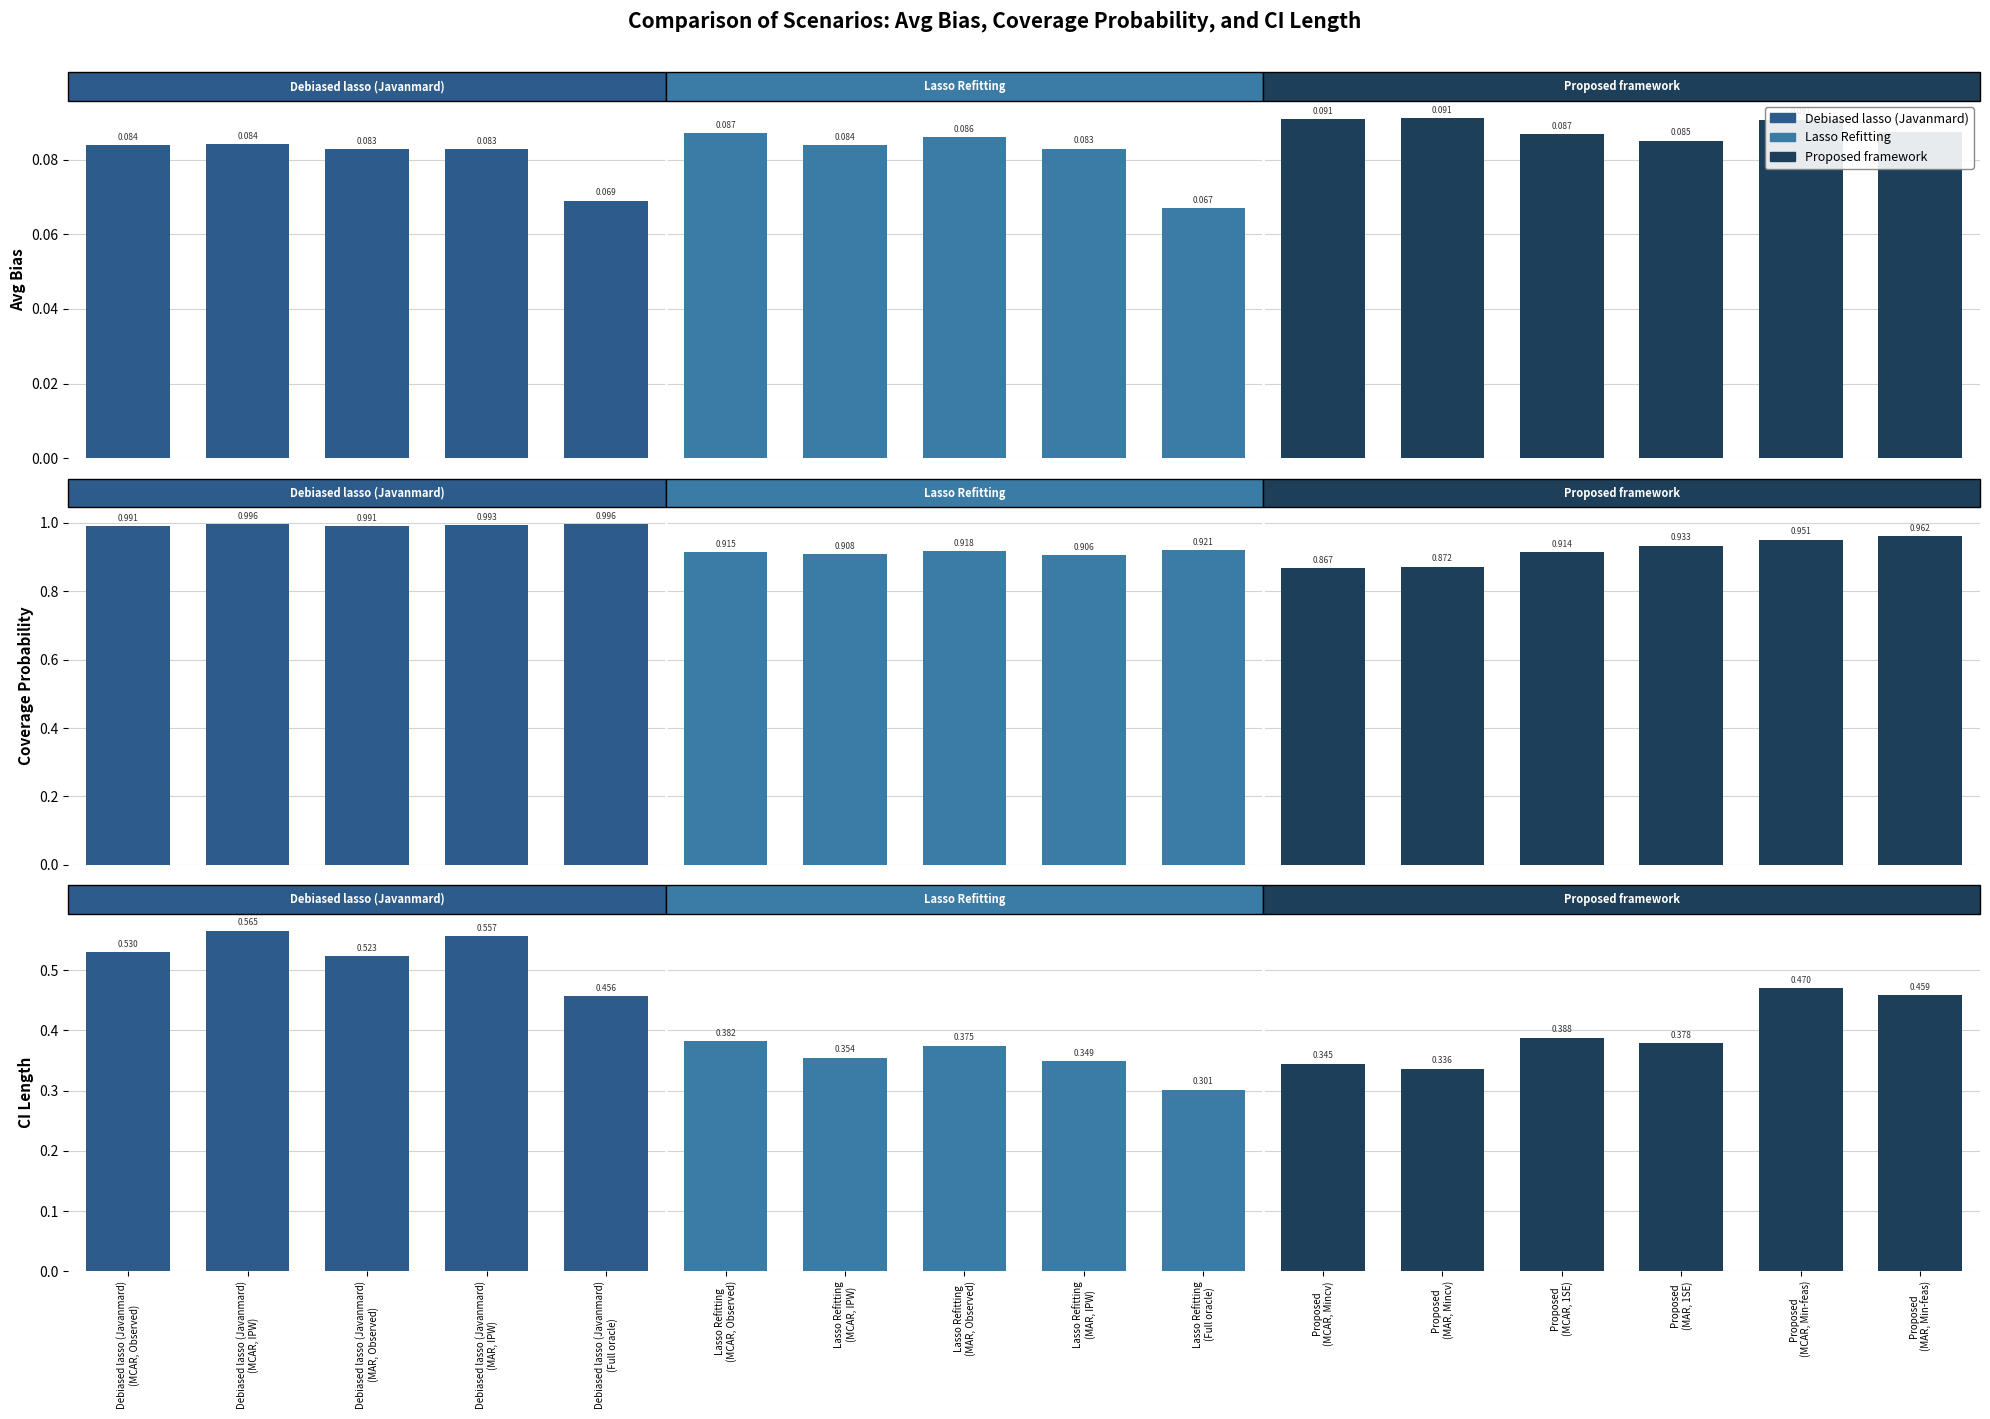

What is the average value of the Avg bias series?

0.1